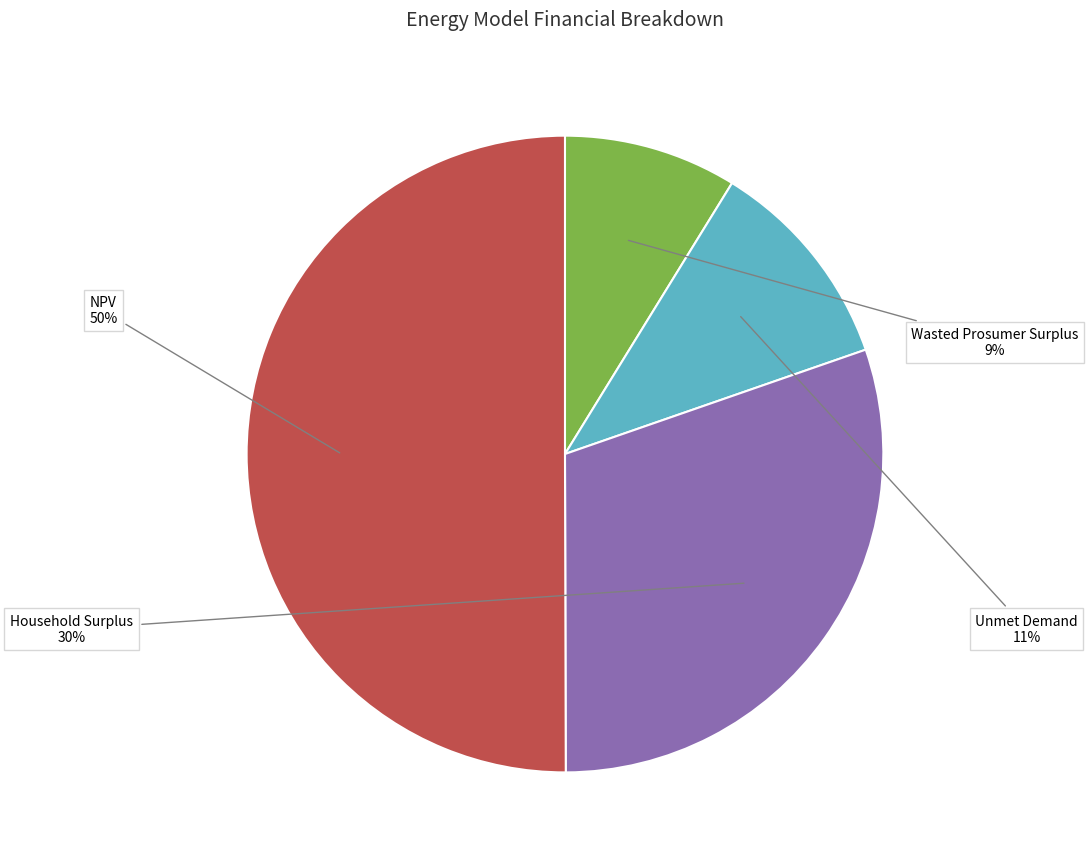

To the nearest percent, what portion does Unmet Demand represent?

11%